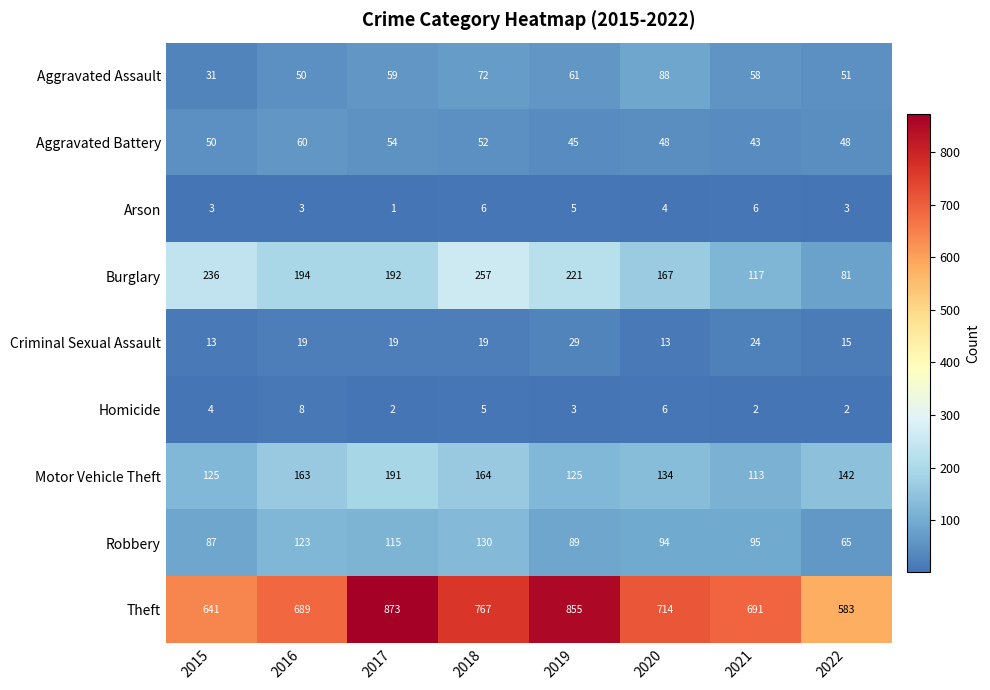

Which series changed the most between 2015 and 2020?

Theft